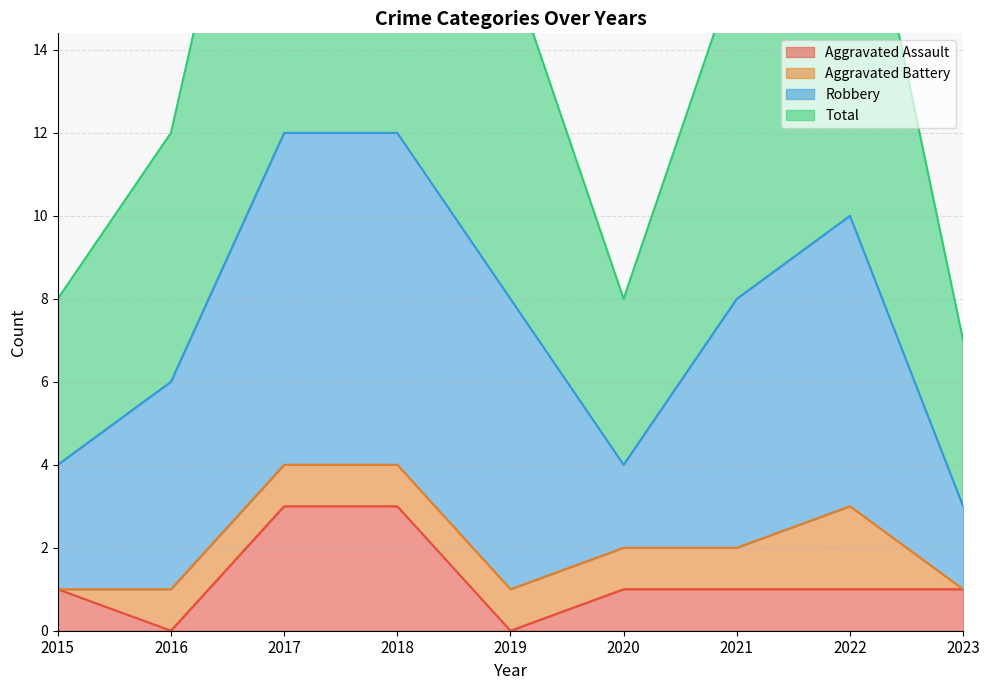

How many values in the Aggravated Assault series are below 1?

2